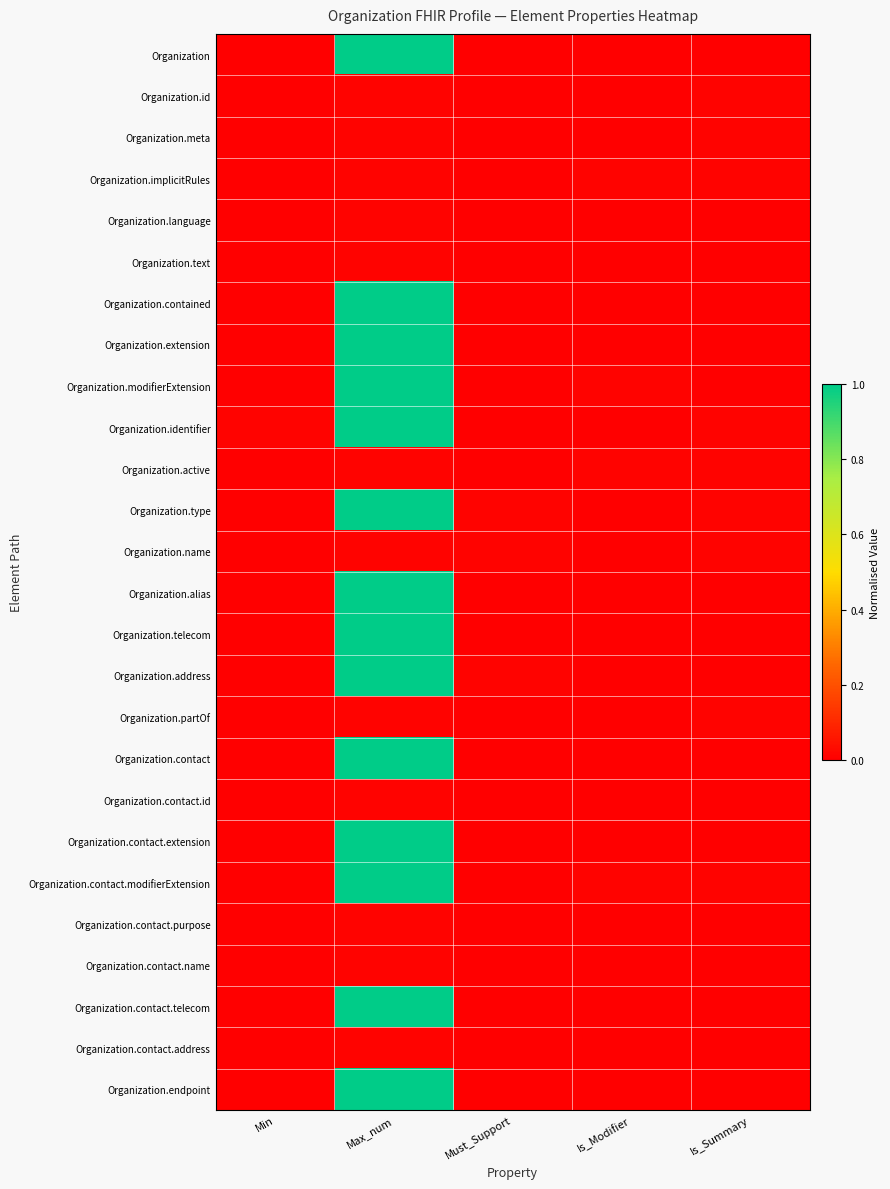

Which series has the widest spread of values?

Organization